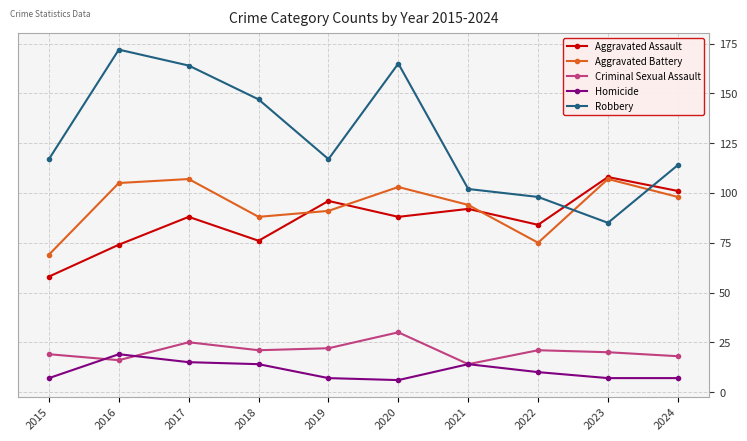

What is the total value across all series at 2023?

327